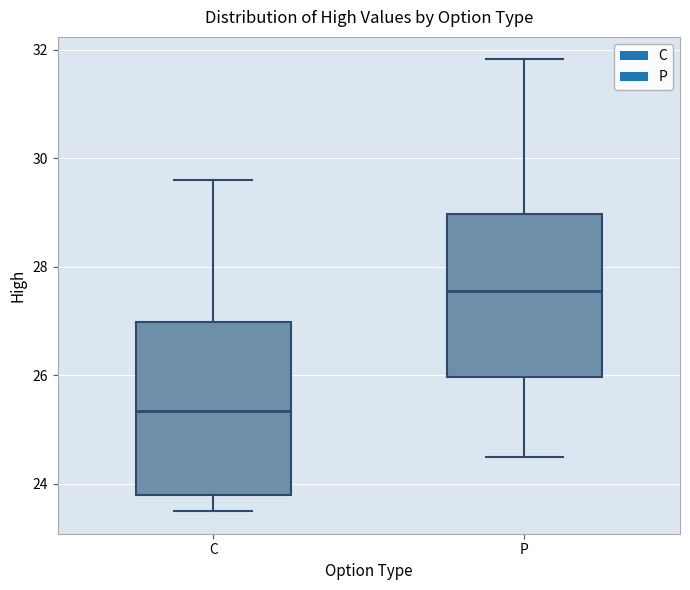

Reading left to right, read every box against the y-axis: the position of its median line, the range the box covers, and the ends of its whiskers. The values are not printed on the chart, so give them approximately, as read against the axis.

C: median 25.4, box 23.8 to 27.0, whiskers 23.6 to 29.6
P: median 27.6, box 26.0 to 29.0, whiskers 24.6 to 31.8